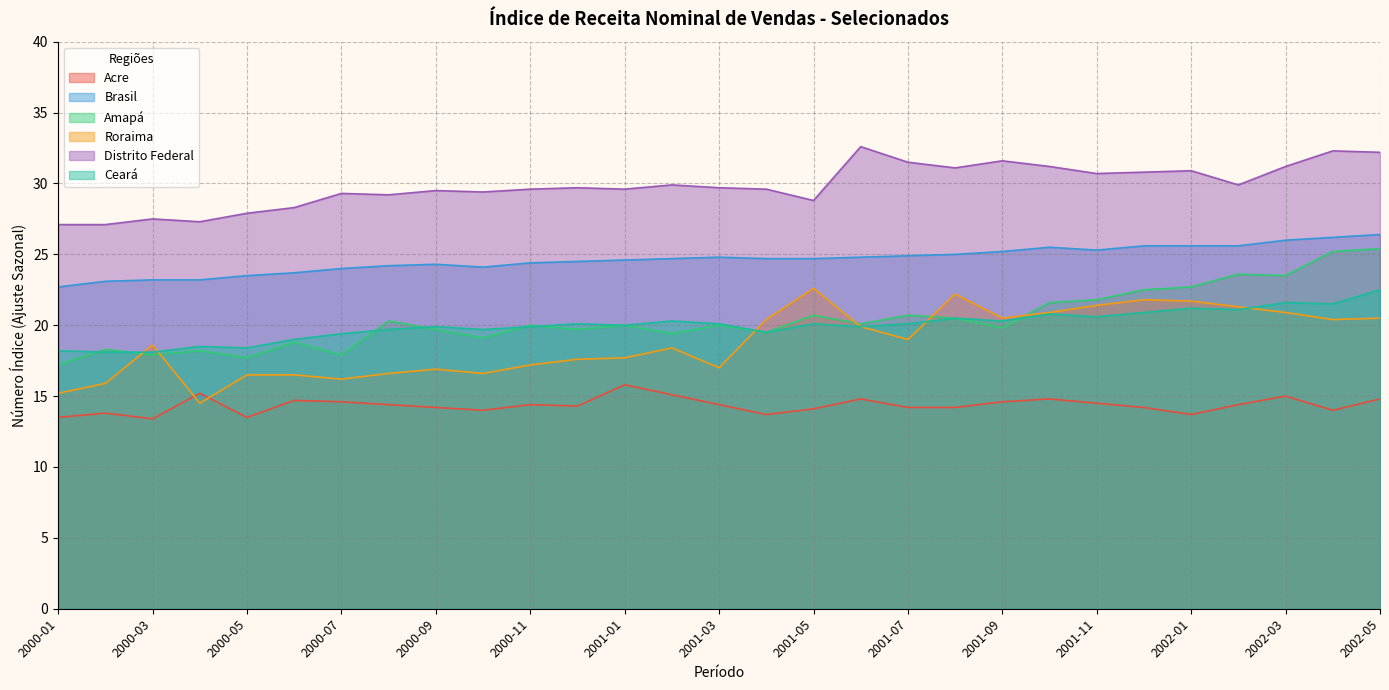

Rank the series by their maximum value, from highest to lowest.

Distrito Federal, Brasil, Amapá, Roraima, Ceará, Acre